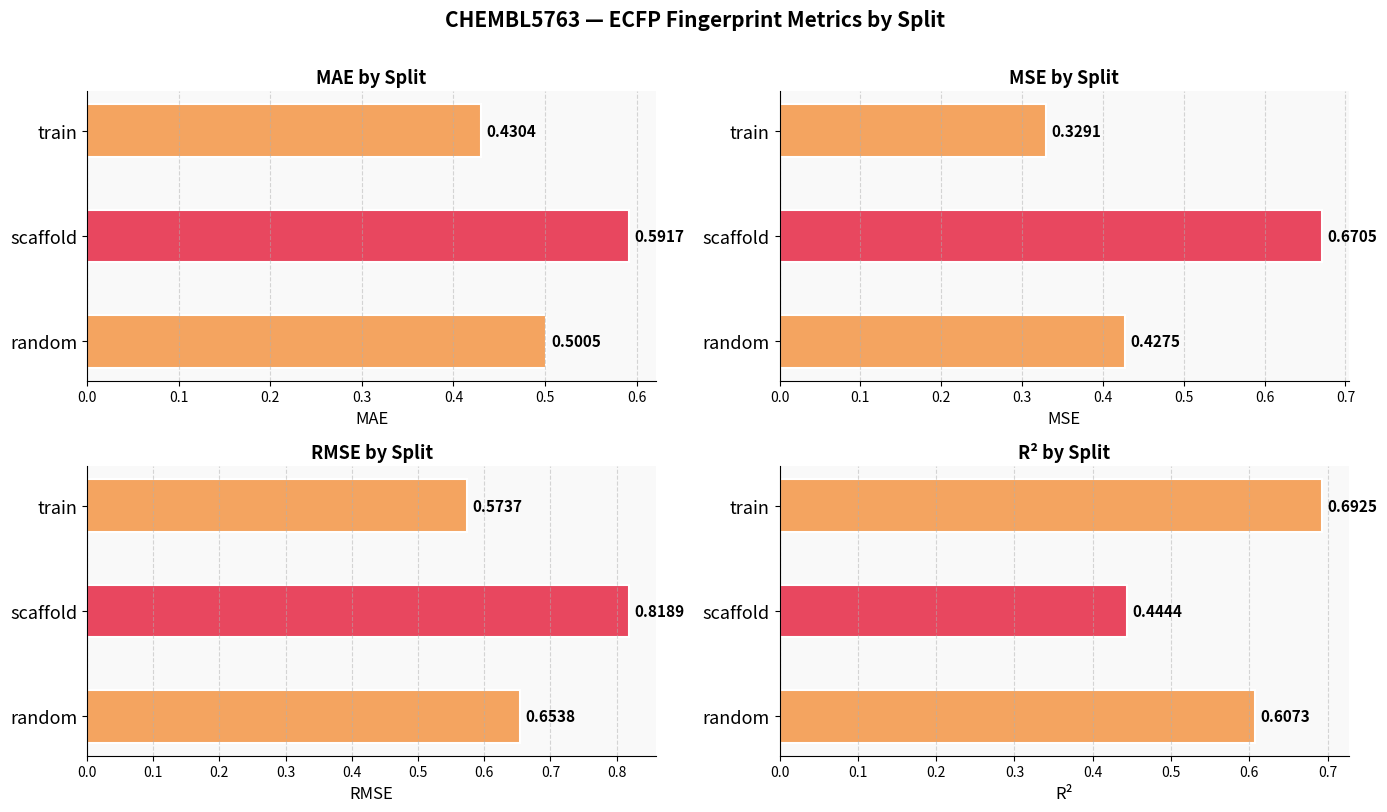

List the series in order of their overall mean, highest first.

RMSE, R², MAE, MSE